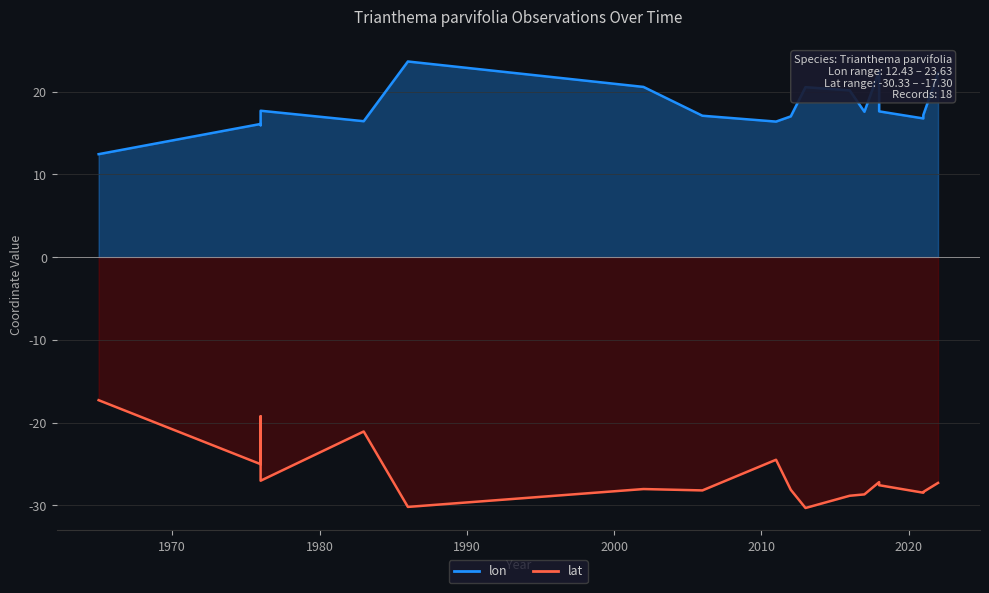

Reading left to right, transcribe all the data shown in this chart.

lon: 12.4	16.1	15.9	17.7	16.4	23.6	20.6	17.1	16.4	17.0	20.5	20.1	17.6	22.5	17.6	16.8	17.2	22.2
lat: -17.3	-25.0	-19.2	-27.0	-21.1	-30.2	-28.0	-28.2	-24.5	-28.1	-30.3	-28.9	-28.7	-27.2	-27.6	-28.5	-28.4	-27.3